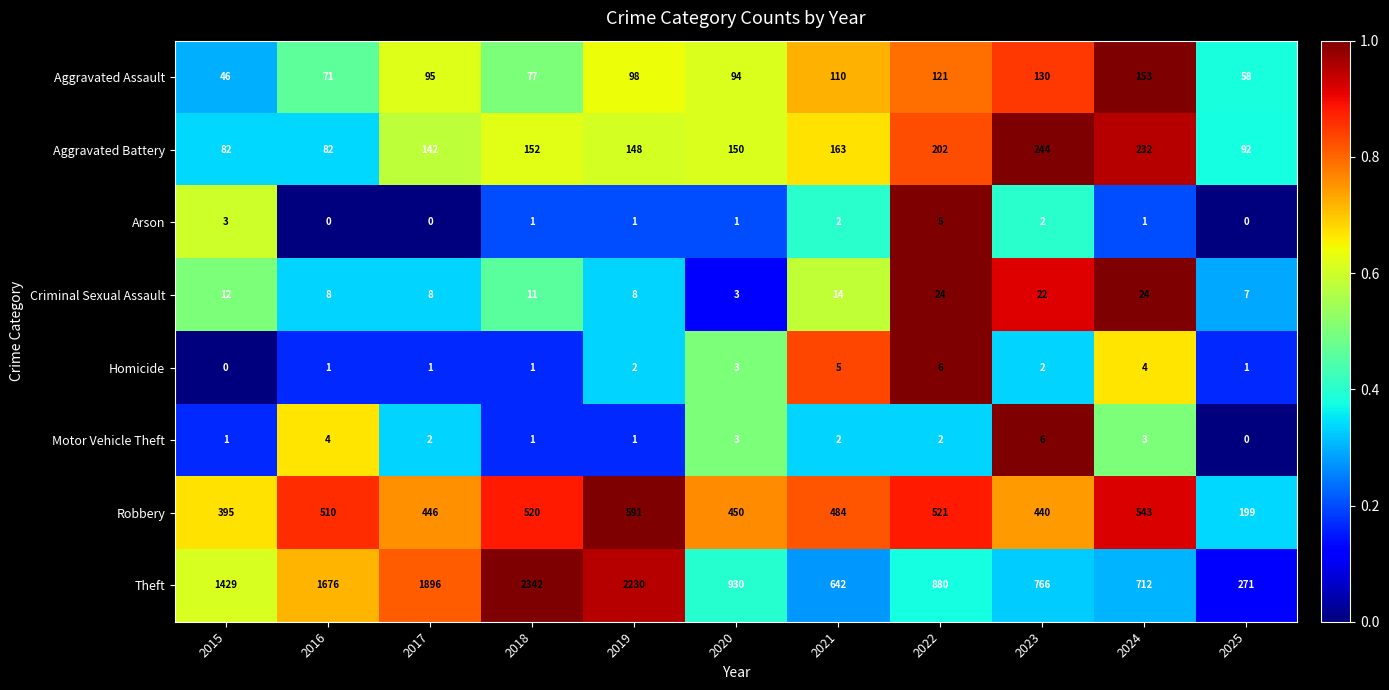

What is the sum of all Aggravated Assault values?

1053